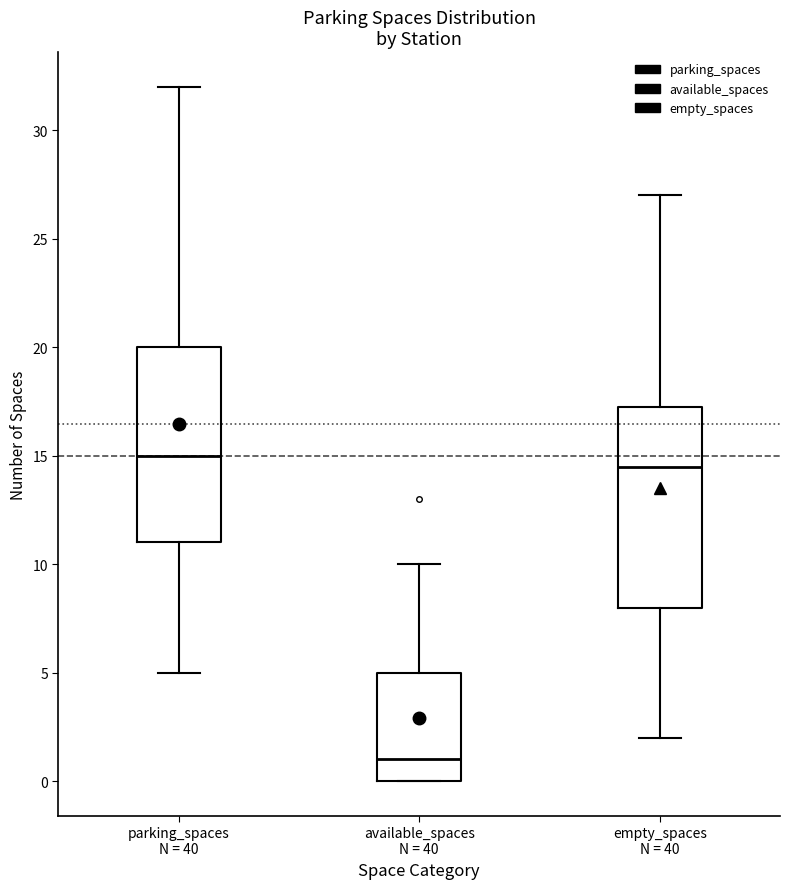

Where does the median line of the box for parking_spaces N = 40 sit on the y-axis? The values are not printed on the chart, so give them approximately, as read against the axis.

15.0